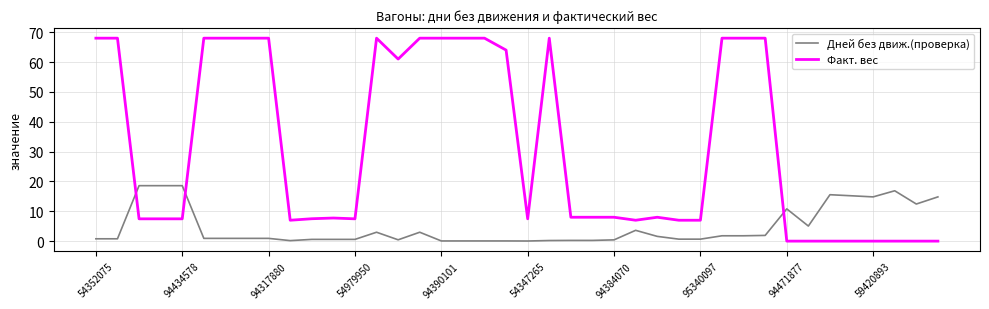

What is the maximum value for Факт. вес?

68.0